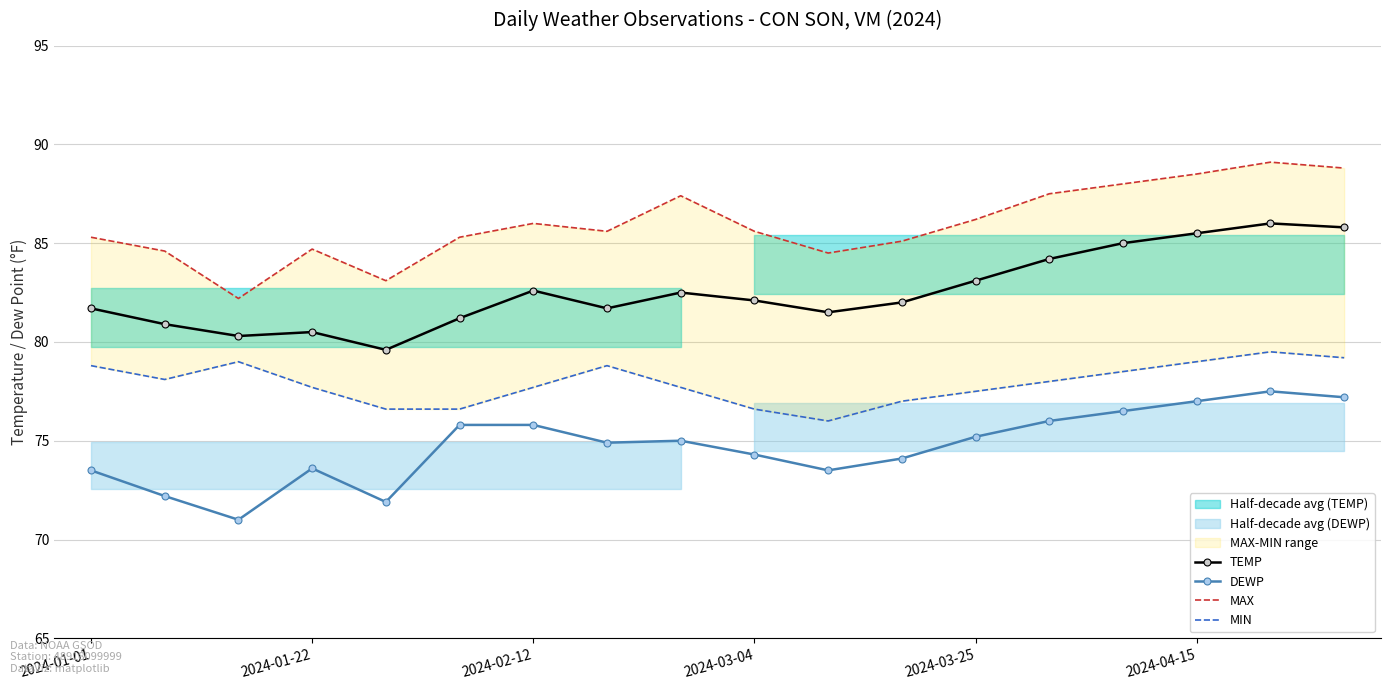

Where is the first local maximum for DEWP?

2024-01-22